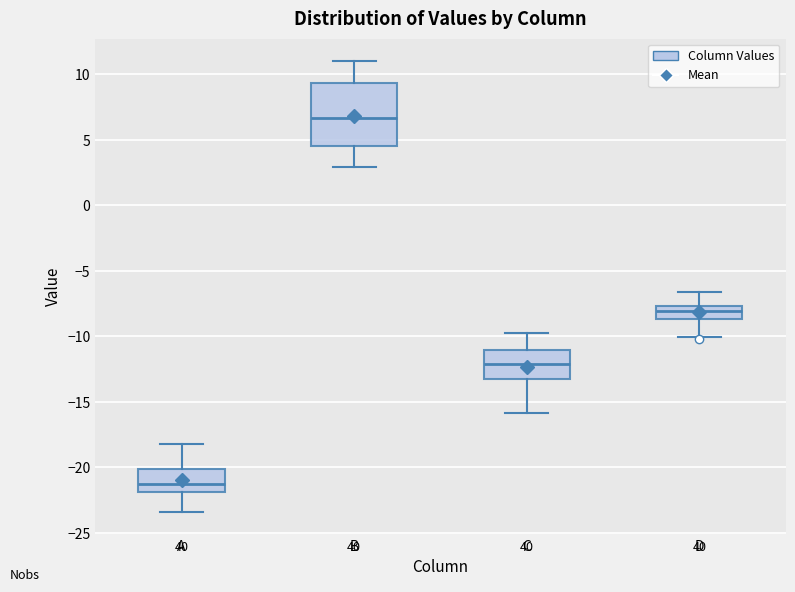

Which box's median line is the lowest?

A